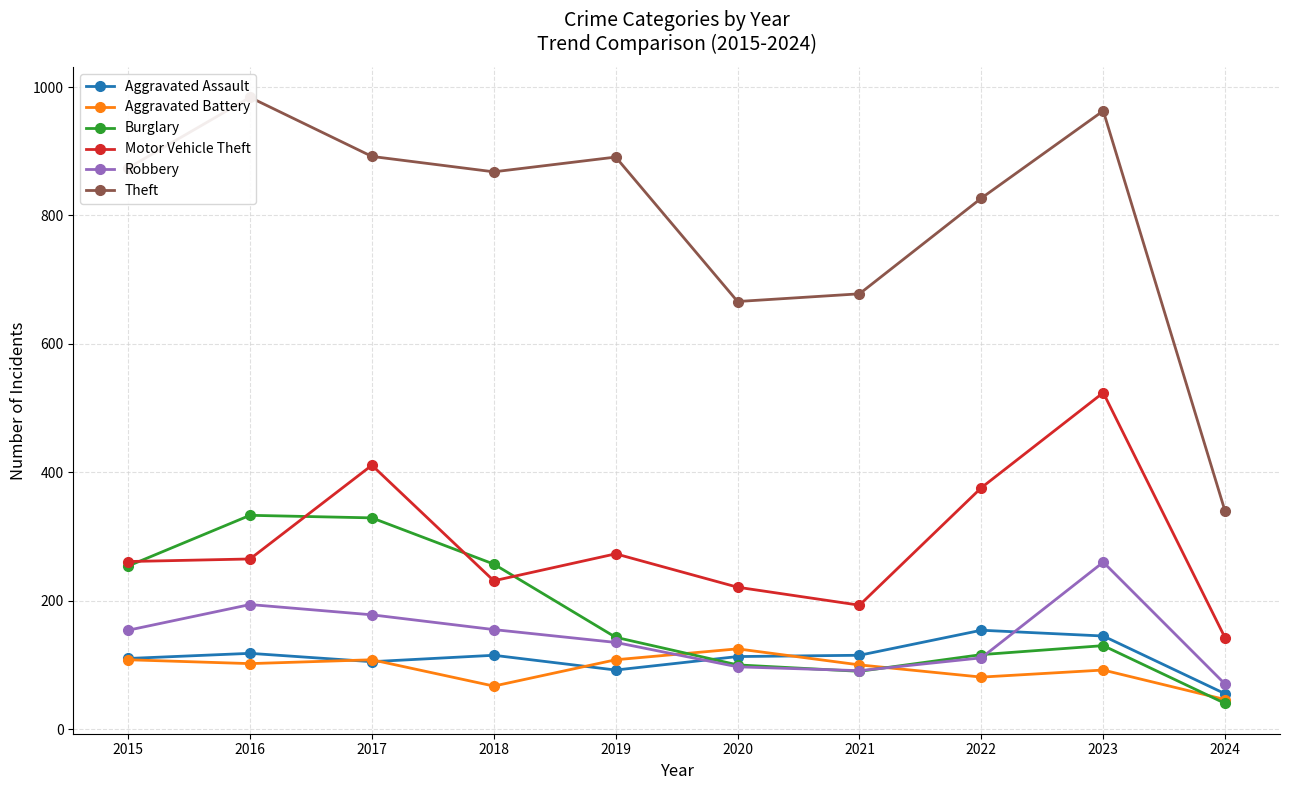

True or false: Theft has a value of 1489 at 2015.

False